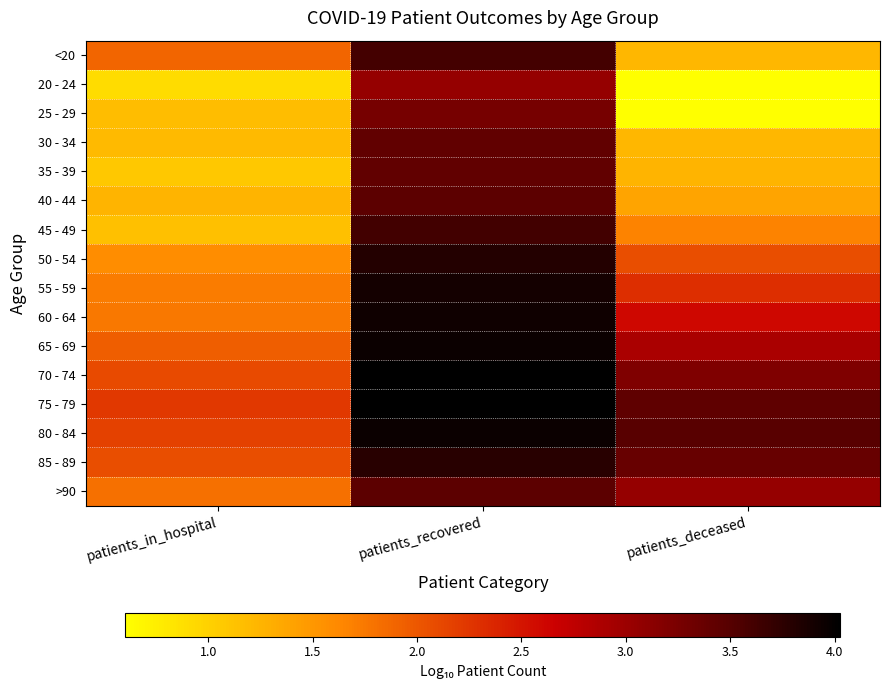

Reading left to right, extract all data points from this chart.

<20: patients_in_hospital=1.9	patients_recovered=3.6	patients_deceased=1.2
20 - 24: patients_in_hospital=0.9	patients_recovered=3.0	patients_deceased=0.6
25 - 29: patients_in_hospital=1.2	patients_recovered=3.3	patients_deceased=0.6
30 - 34: patients_in_hospital=1.2	patients_recovered=3.4	patients_deceased=1.2
35 - 39: patients_in_hospital=1.1	patients_recovered=3.4	patients_deceased=1.3
40 - 44: patients_in_hospital=1.3	patients_recovered=3.5	patients_deceased=1.4
45 - 49: patients_in_hospital=1.1	patients_recovered=3.6	patients_deceased=1.7
50 - 54: patients_in_hospital=1.6	patients_recovered=3.8	patients_deceased=2.1
55 - 59: patients_in_hospital=1.7	patients_recovered=3.9	patients_deceased=2.3
60 - 64: patients_in_hospital=1.7	patients_recovered=3.9	patients_deceased=2.6
65 - 69: patients_in_hospital=1.9	patients_recovered=3.9	patients_deceased=2.9
70 - 74: patients_in_hospital=2.1	patients_recovered=4.0	patients_deceased=3.2
75 - 79: patients_in_hospital=2.2	patients_recovered=4.0	patients_deceased=3.4
80 - 84: patients_in_hospital=2.2	patients_recovered=4.0	patients_deceased=3.5
85 - 89: patients_in_hospital=2.1	patients_recovered=3.8	patients_deceased=3.4
>90: patients_in_hospital=1.8	patients_recovered=3.5	patients_deceased=3.0